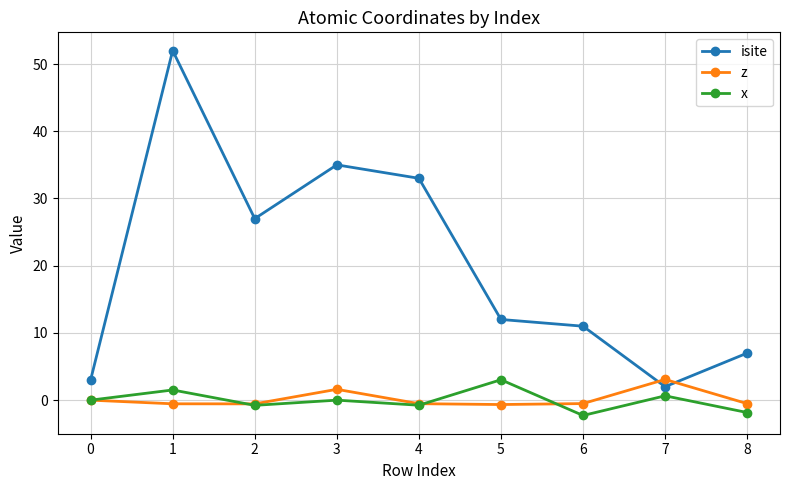

How many z values are between 0 and 1?

1